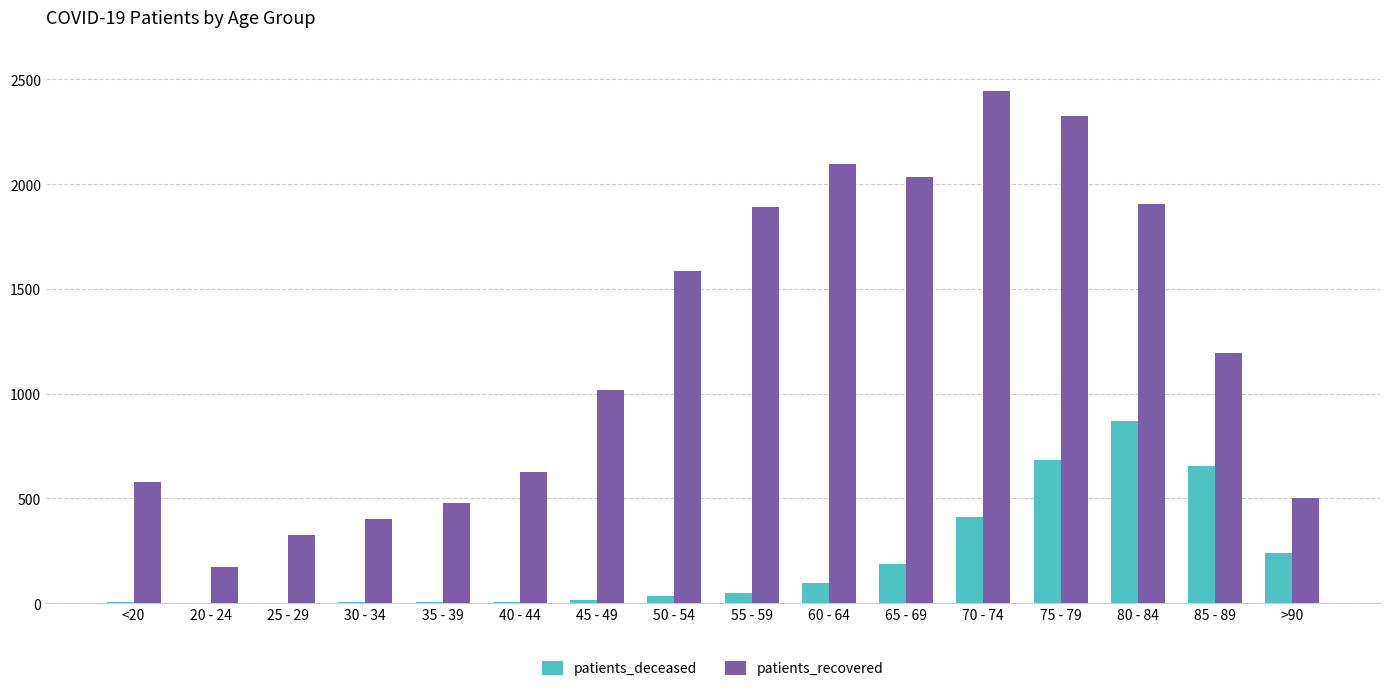

Read the patients_deceased value at 75 - 79, to the nearest 100.

700